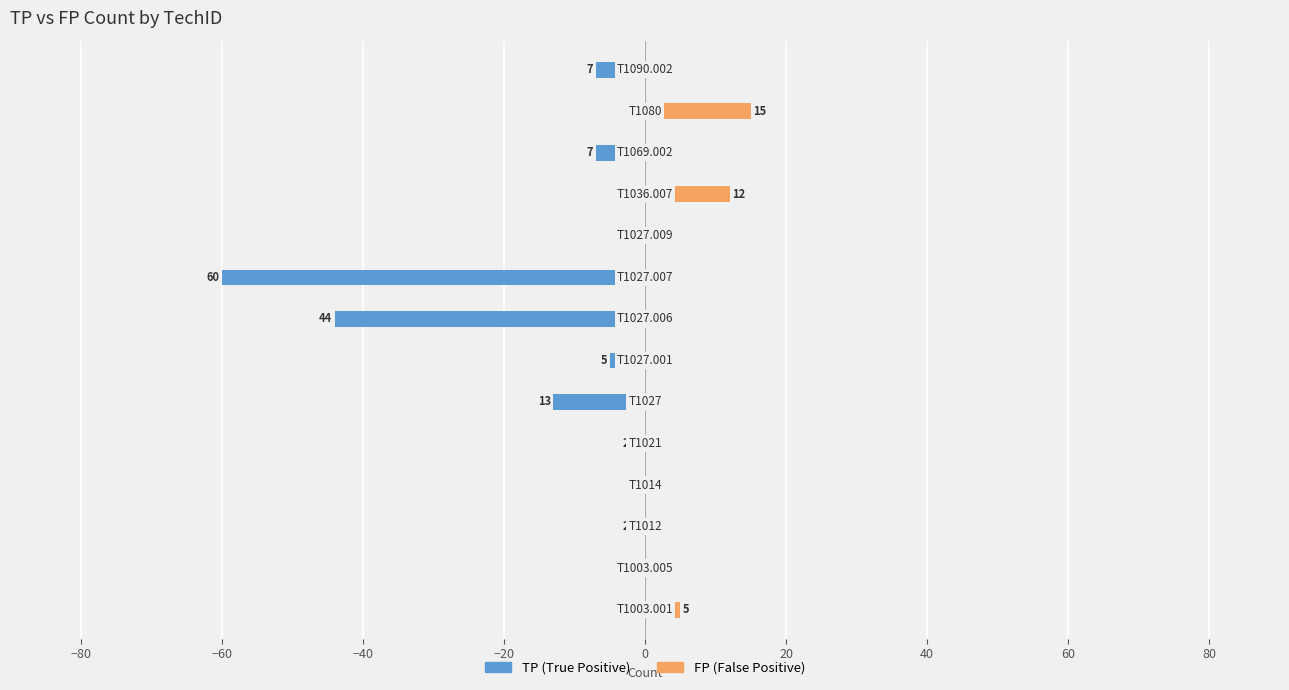

What position from the right is 0?

9